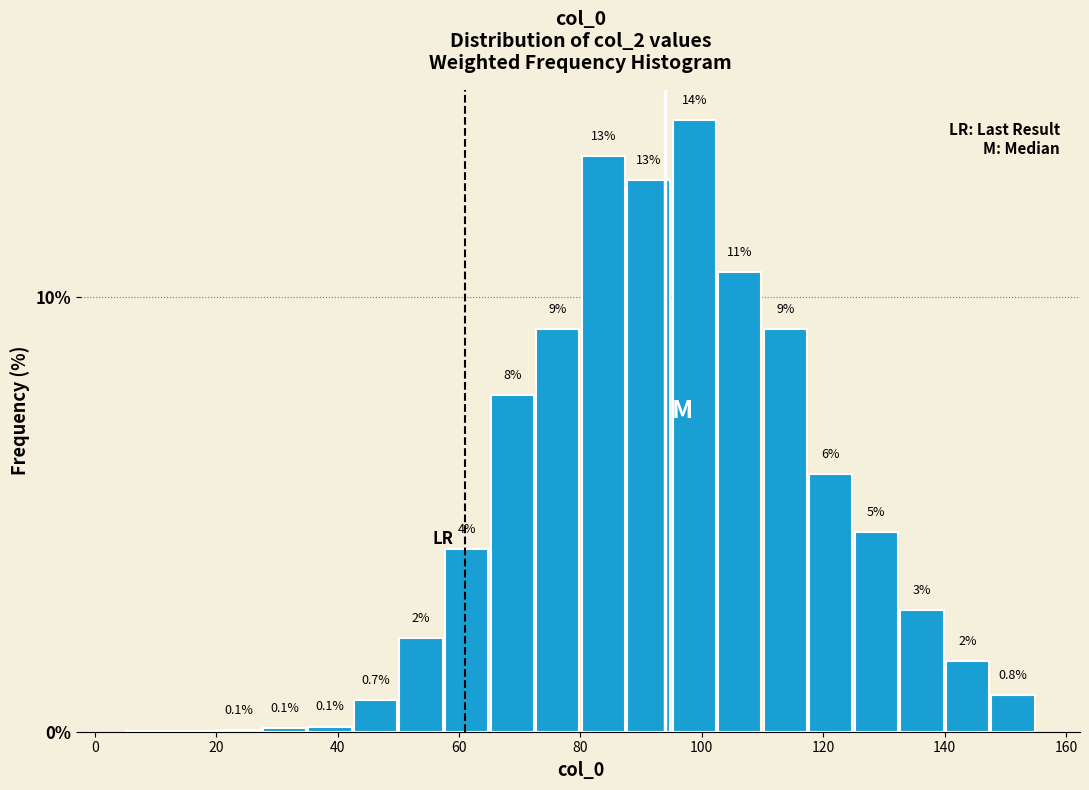

Around what value on the x-axis is the tallest bar? Give the approximate position of its centre, as read against the axis.

98